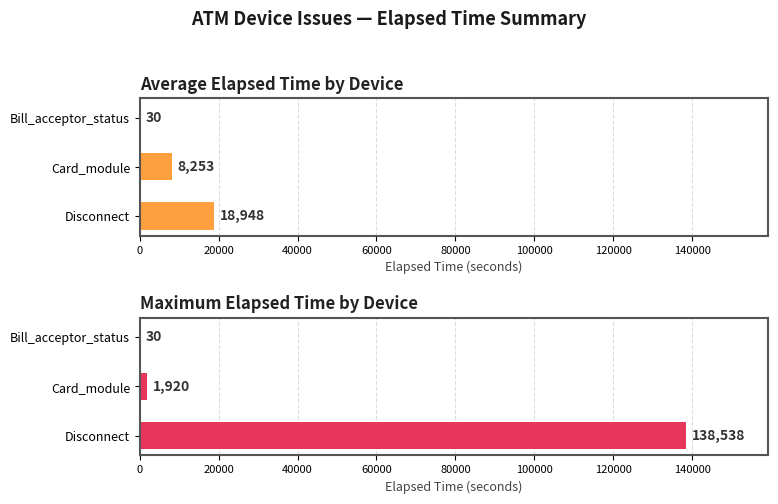

What is the greatest value displayed?

138538